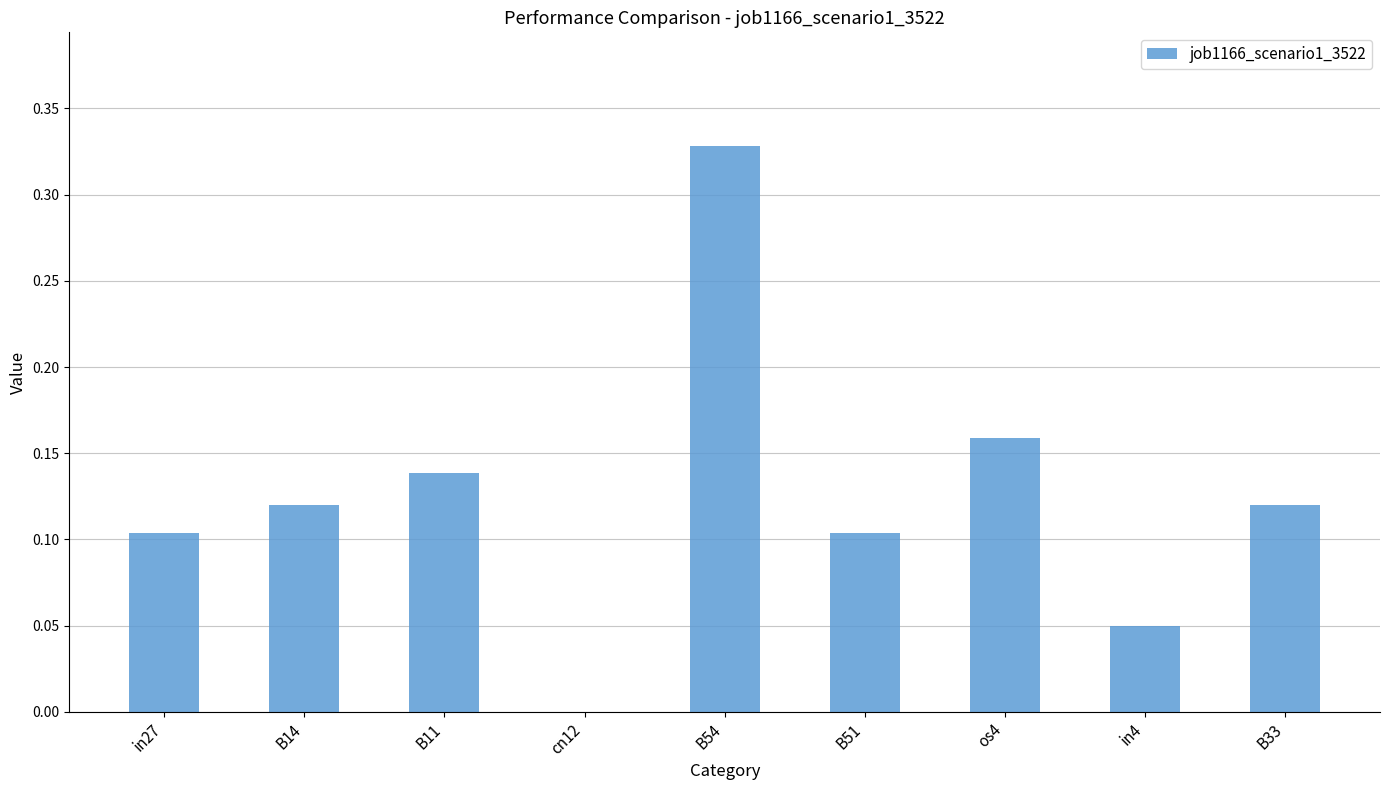

What is the sum of all values?

1.1